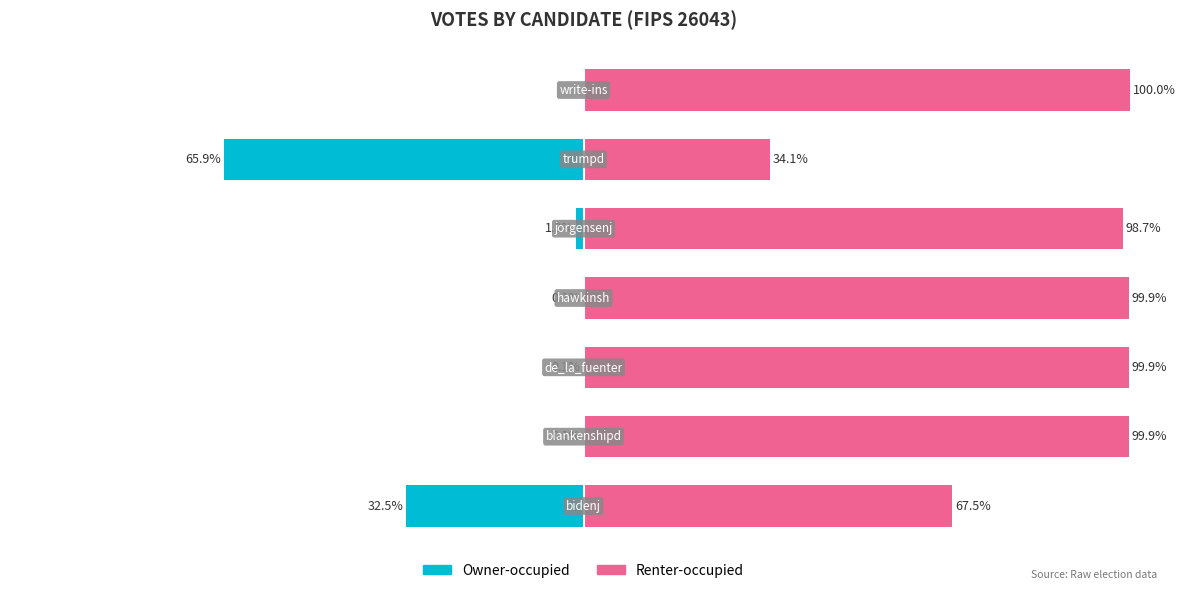

At which category is the sum across all series the highest?

6